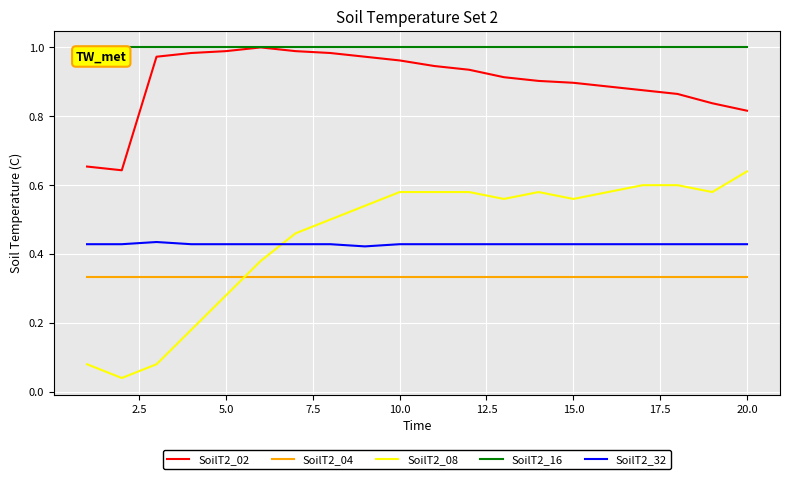

Count the number of data series in this chart.

5